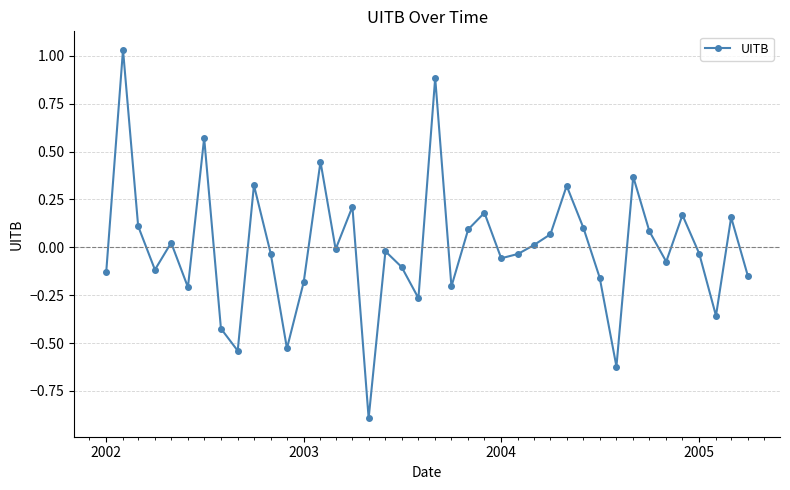

What is the value of the 17th point from the left?

-0.9